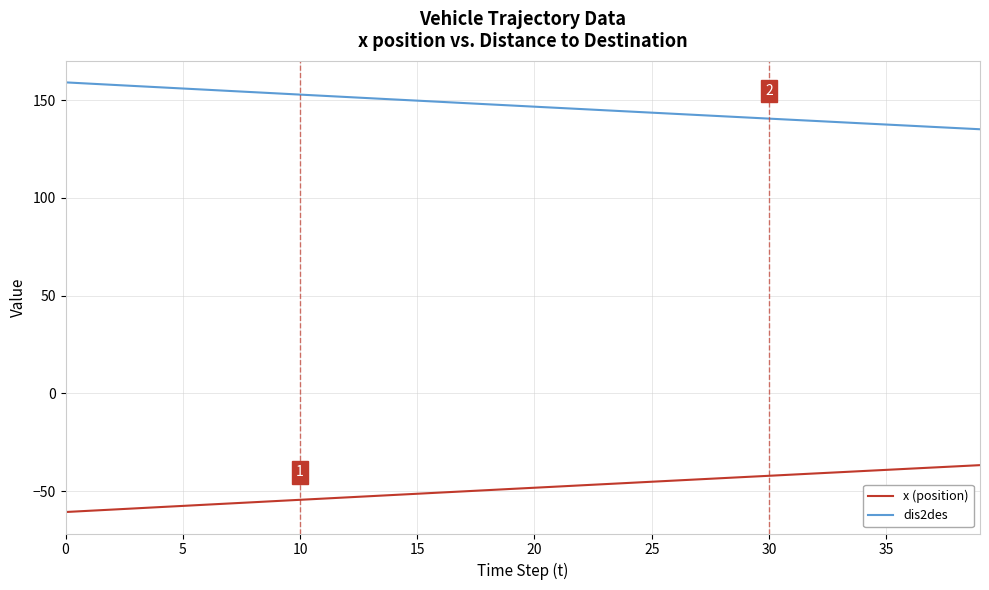

Which series has the largest total across all categories?

dis2des